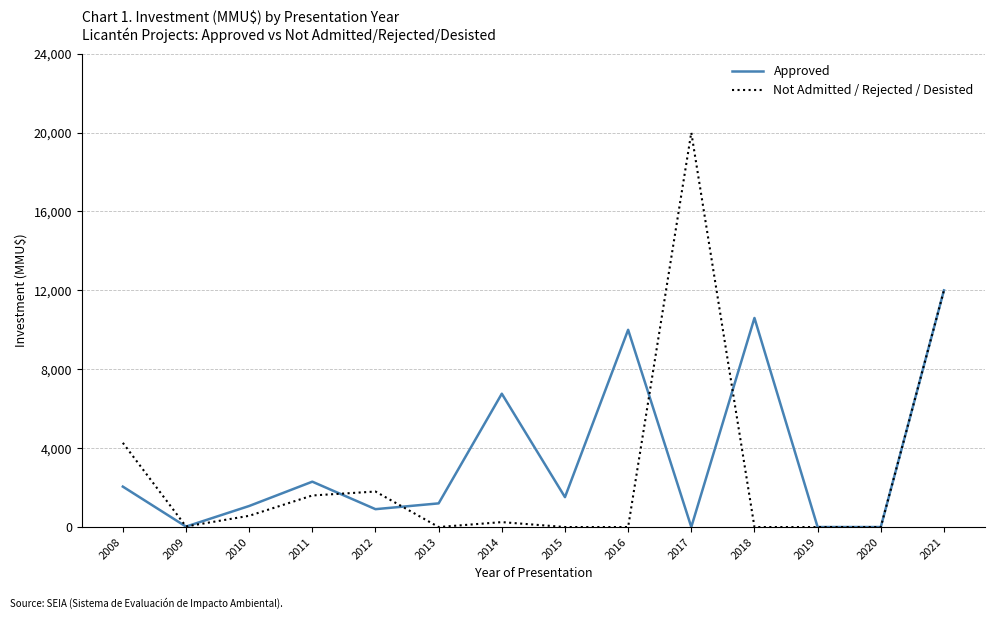

The Not Admitted / Rejected / Desisted series shows 1600 at 2011. True or false?

True